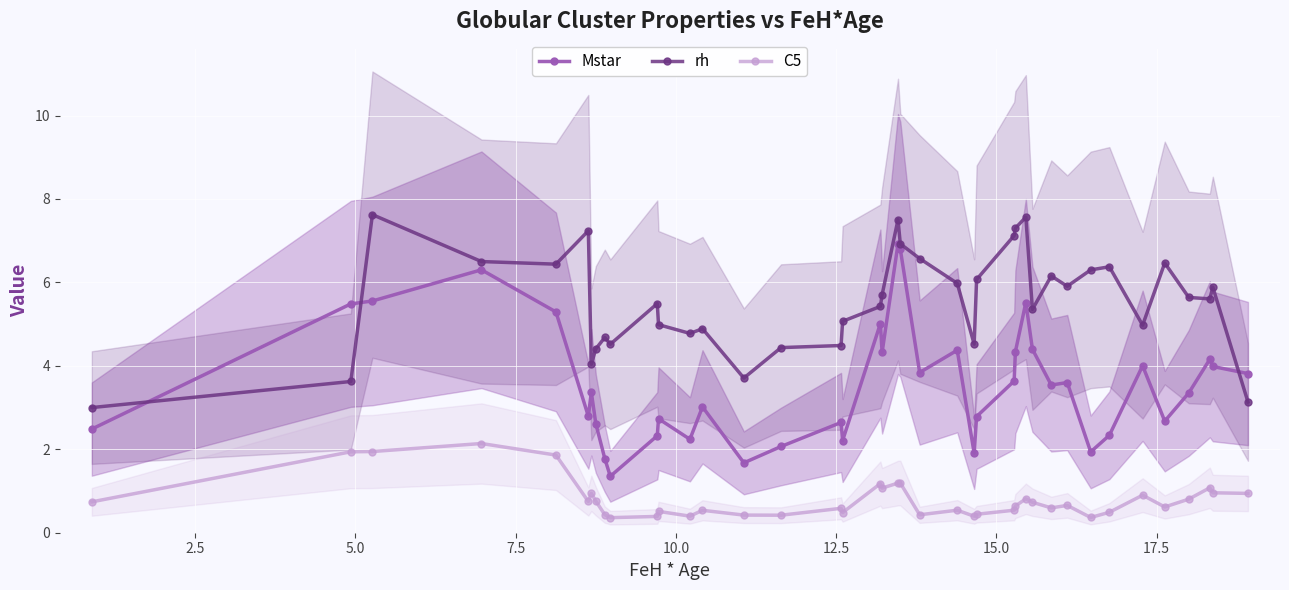

True or false: Mstar has more than 0 interior local peaks.

True